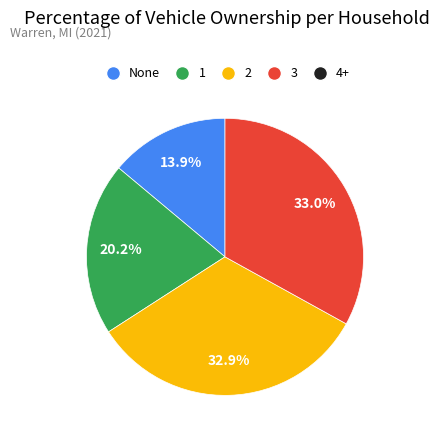

Is there any slice that represents more than half of the pie?

No